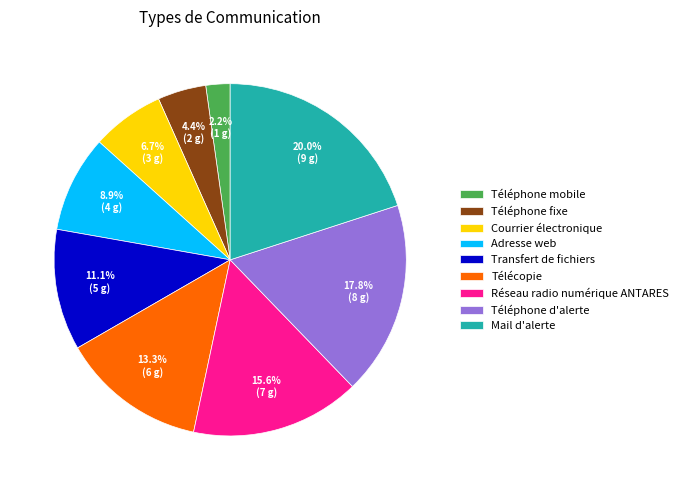

Which has a higher value, Téléphone d'alerte or Téléphone fixe?

Téléphone d'alerte